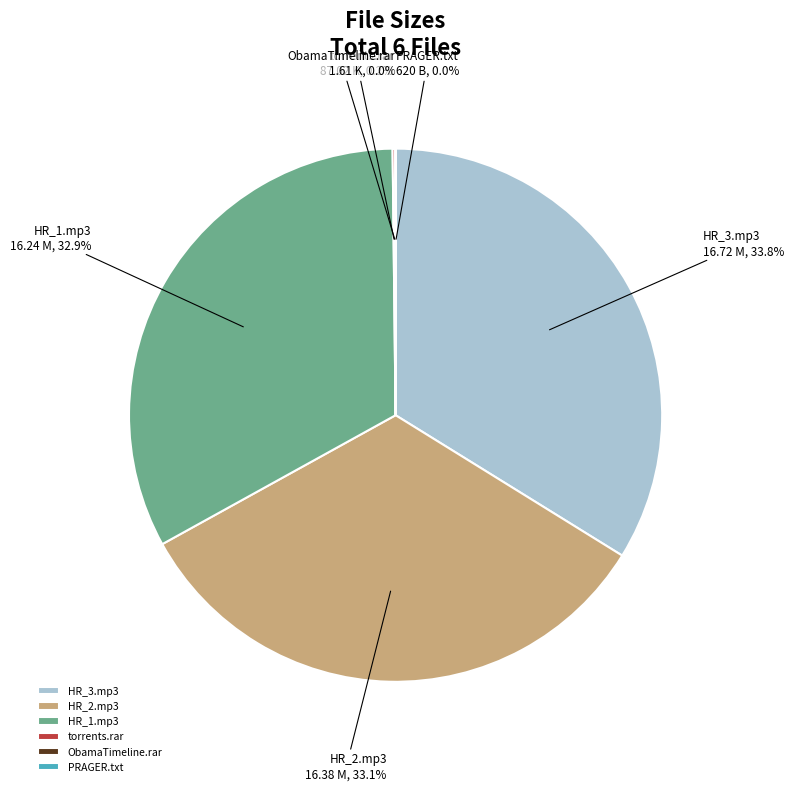

Do torrents from thursday 20DEC12.rar and Pragertopia_2012_12_21_HR_1.mp3 together represent more than half of the pie?

No